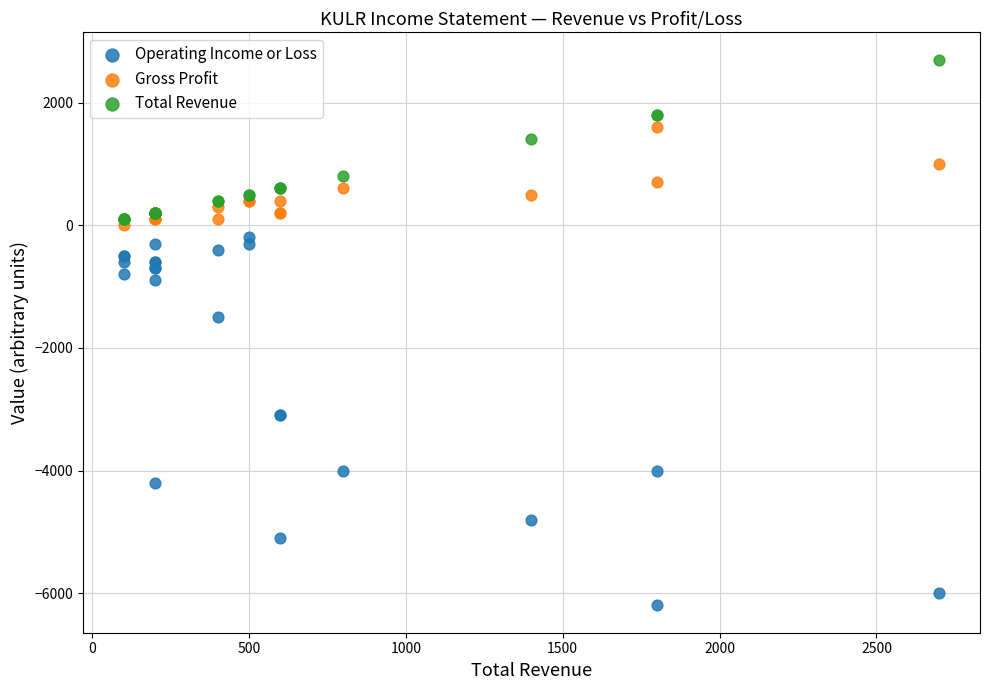

Which series contains the highest Y value?

Total Revenue